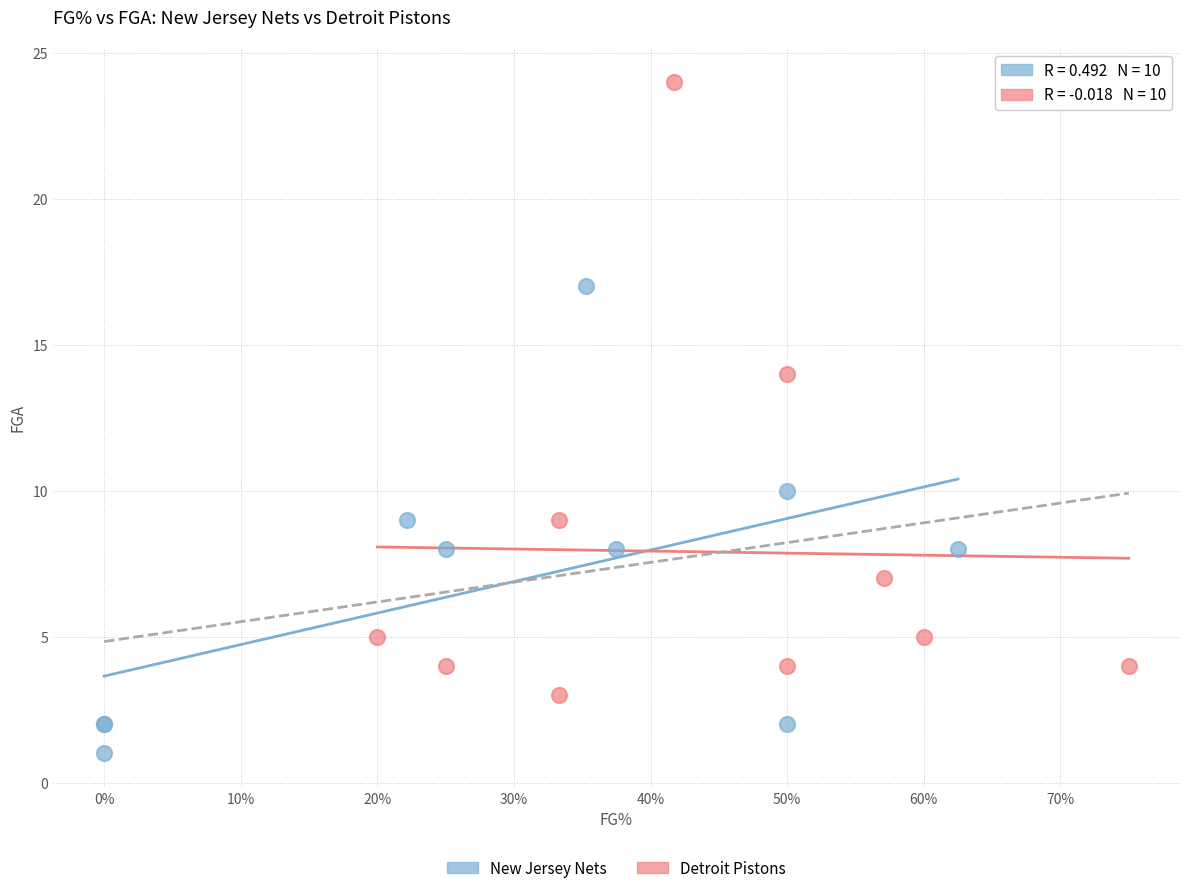

Which series contains the lowest Y value?

New Jersey Nets